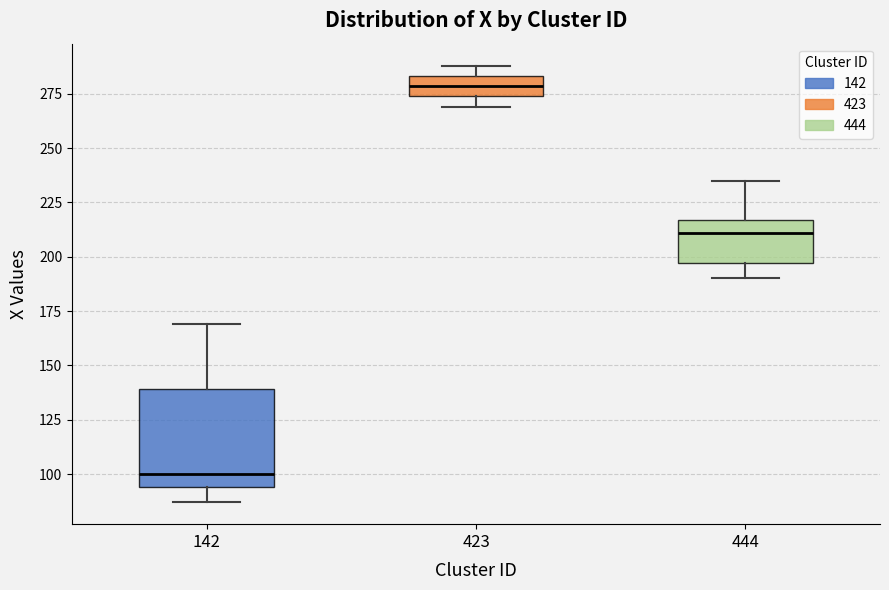

Where does the lower whisker of the box at x = 142 end on the y-axis? The values are not printed on the chart, so give them approximately, as read against the axis.

85